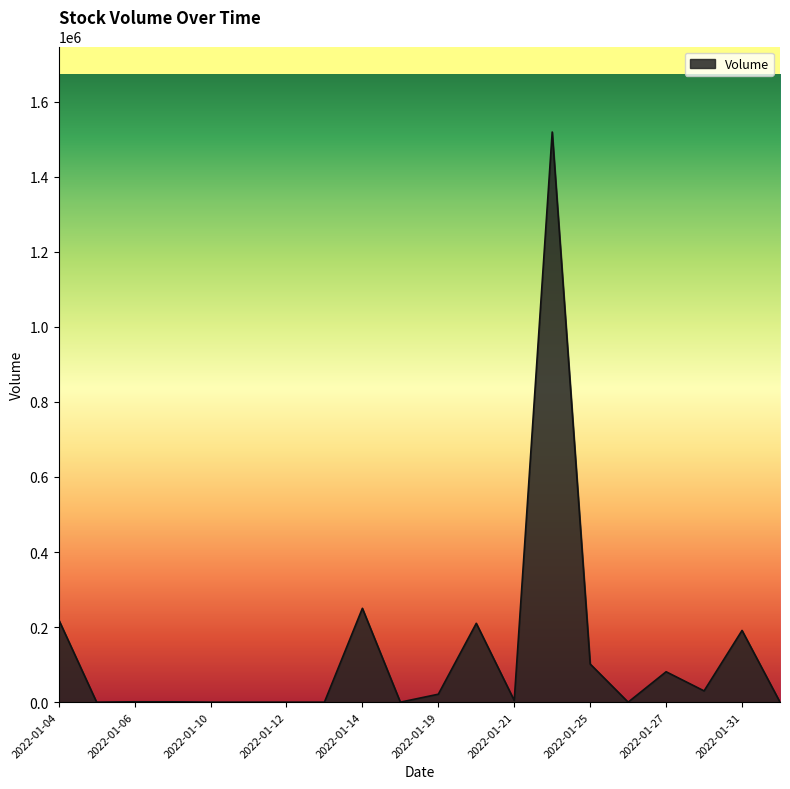

What is the maximum value shown in the chart?

1518700